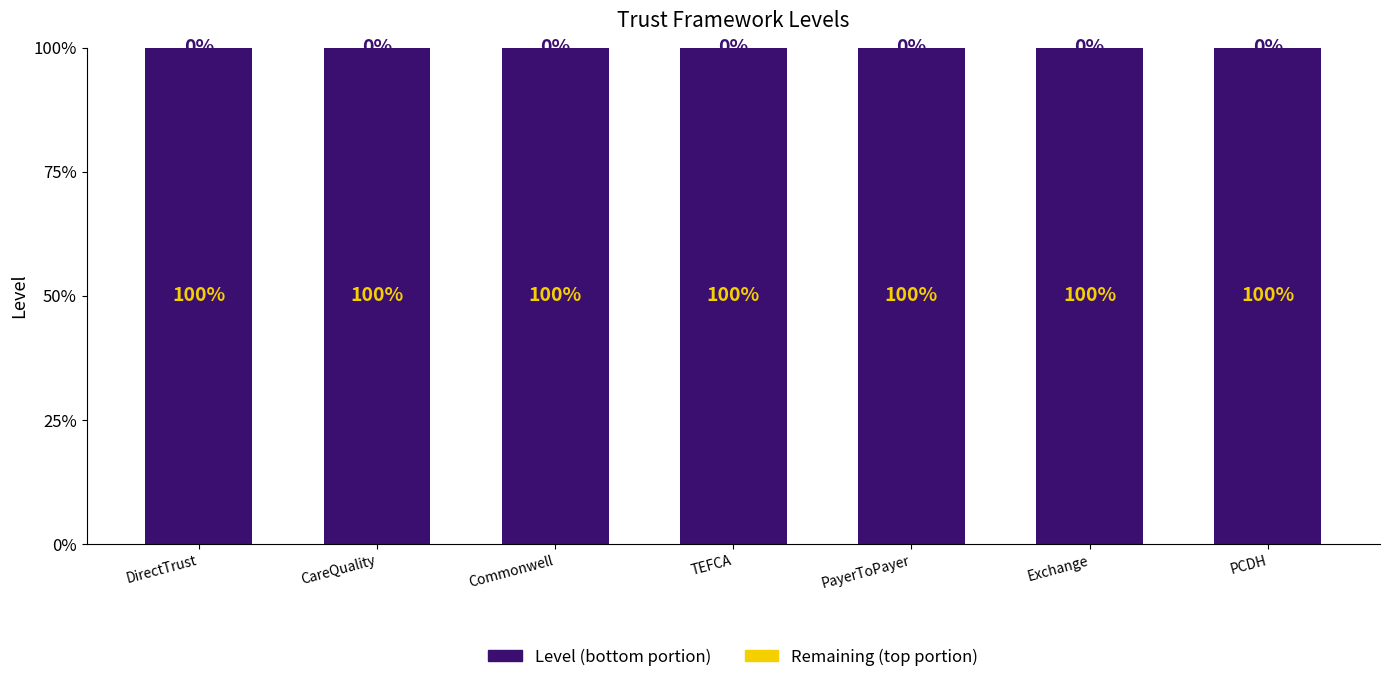

How many categories are shown in the chart?

7